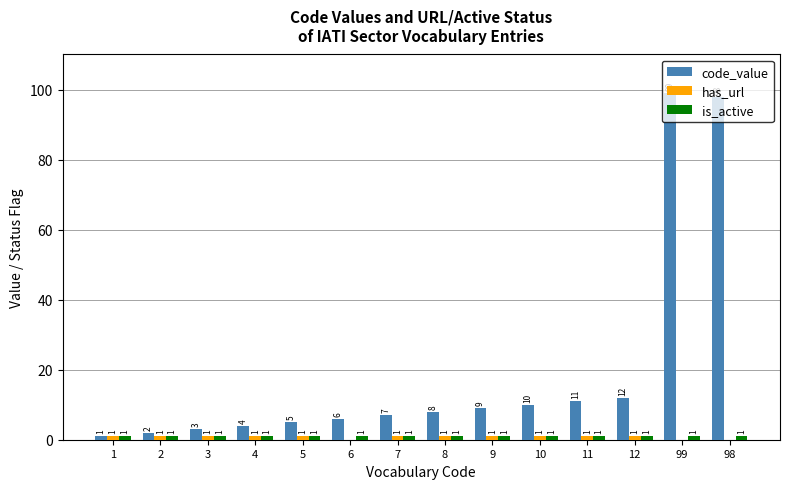

At which category is the sum across all series the highest?

99